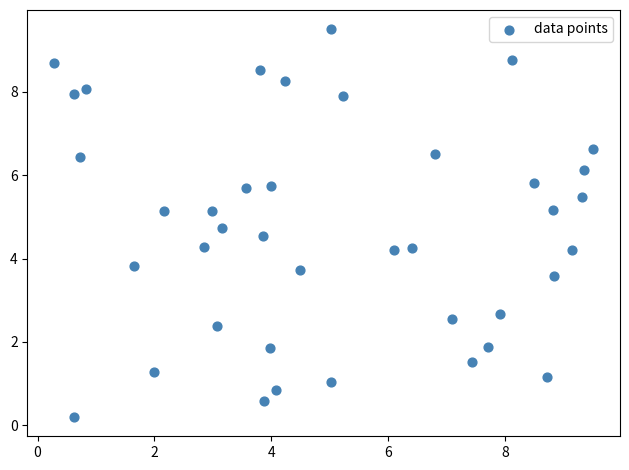

What is the range of Y values (max minus min)?

9.3